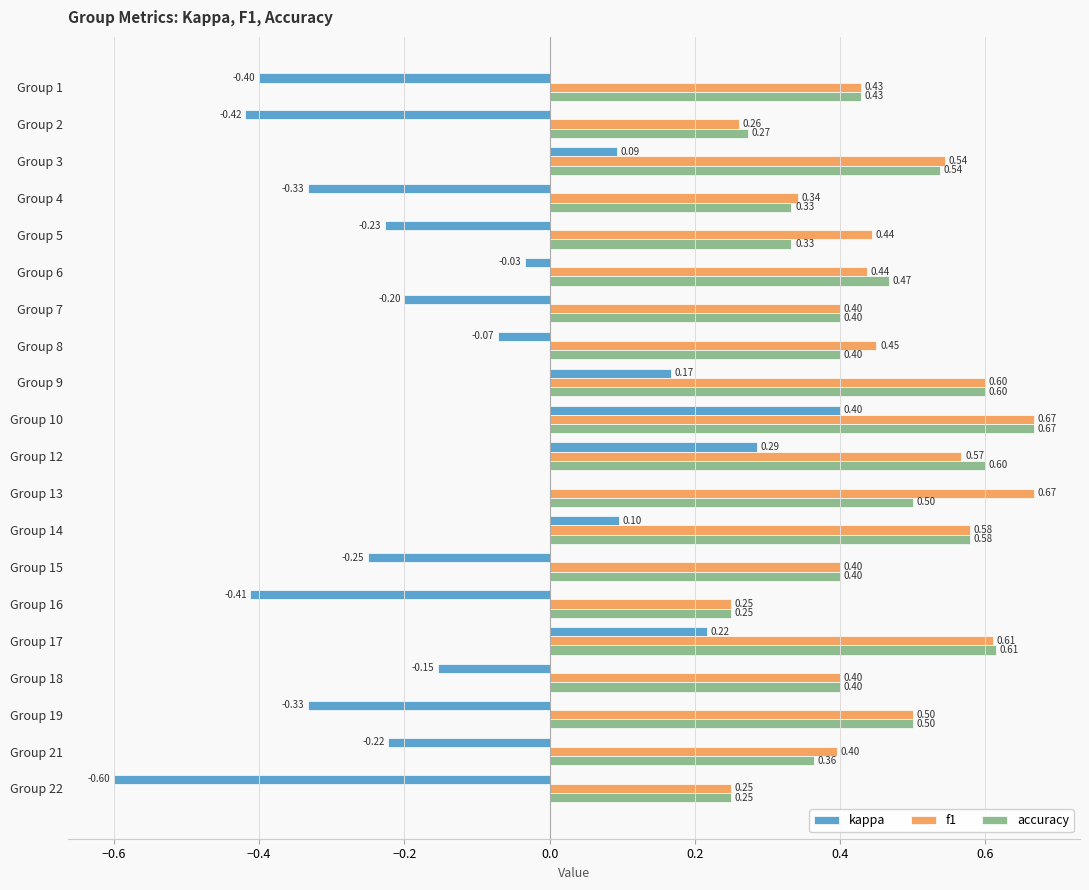

Which series changed the most between Group 12 and Group 21?

kappa